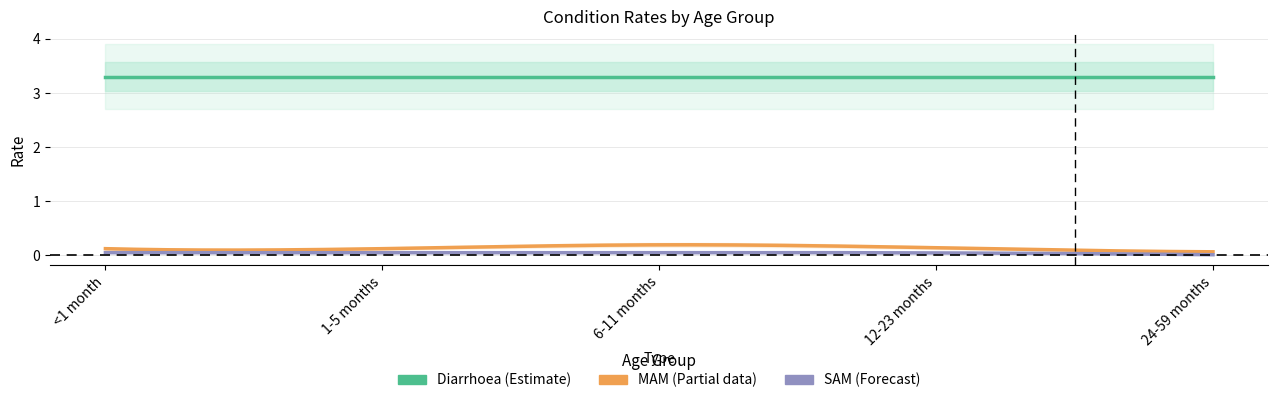

At how many categories does at least one series exceed 0?

5